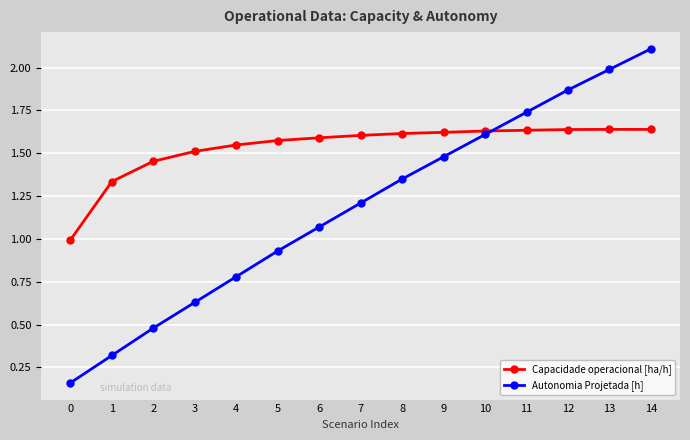

What is the maximum value shown in the chart?

2.1